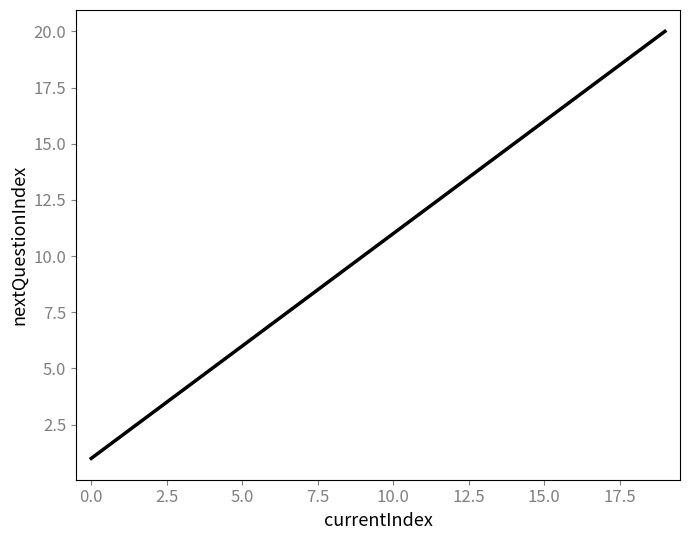

What is the difference between the maximum and minimum values?

19.0